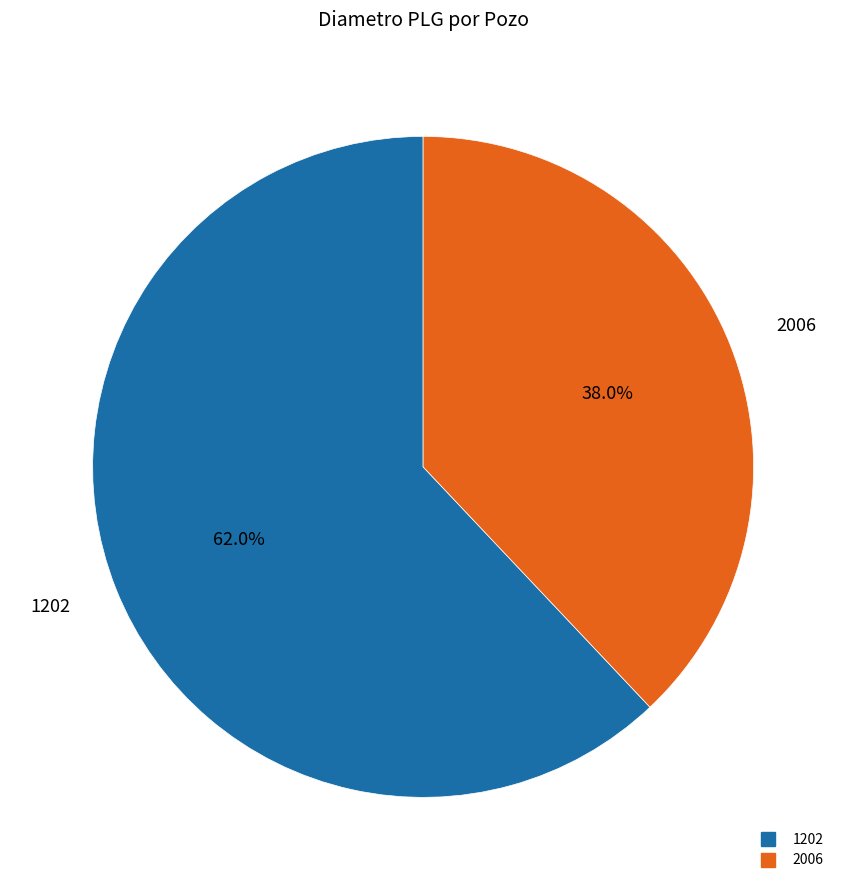

Approximately how many times larger is the value at 1202 compared to 2006?

1.6